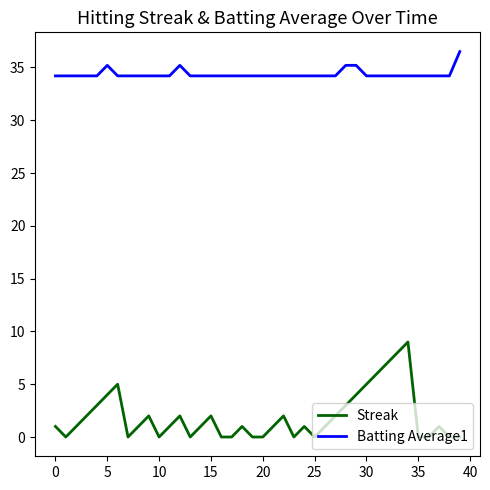

Which series has the largest range (max minus min)?

Streak